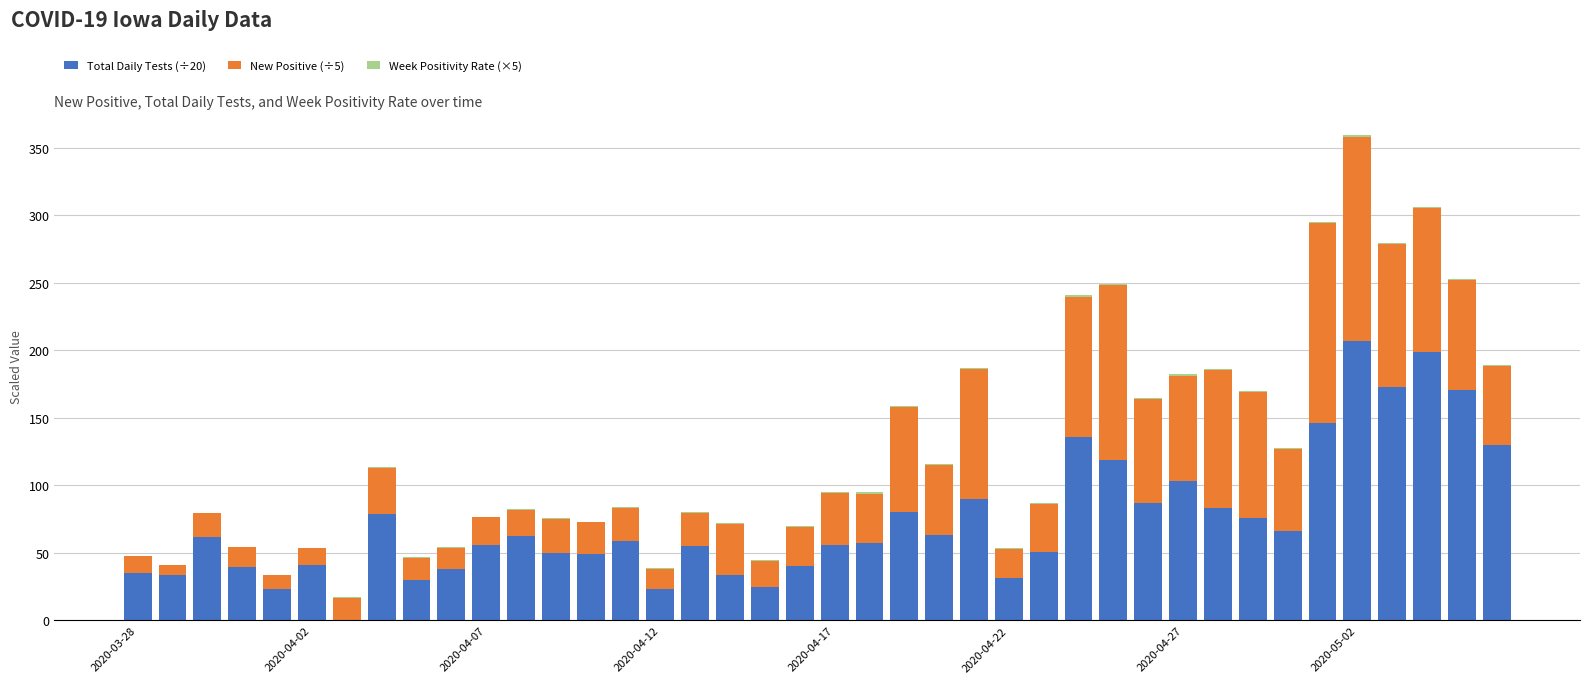

What is the maximum value for Total Daily Tests (÷20)?

206.7